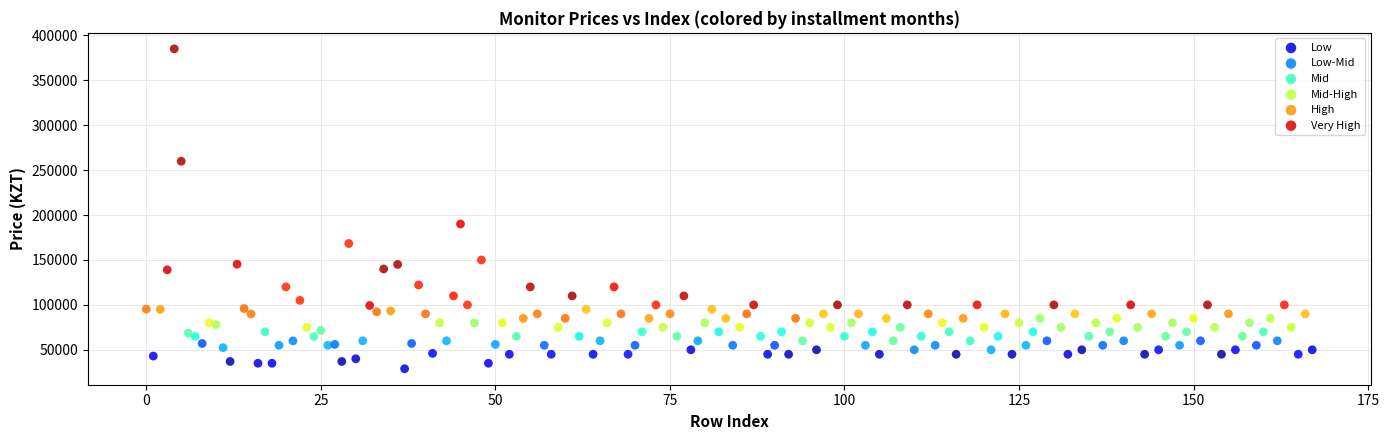

Which series contains the highest Y value?

Very High